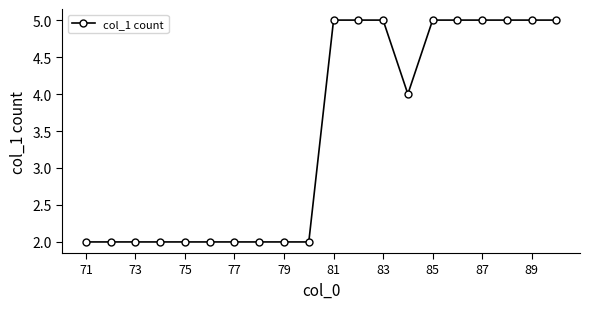

Reading left to right, extract all data points from this chart.

2	2	2	2	2	2	2	2	2	2	5	5	5	4	5	5	5	5	5	5